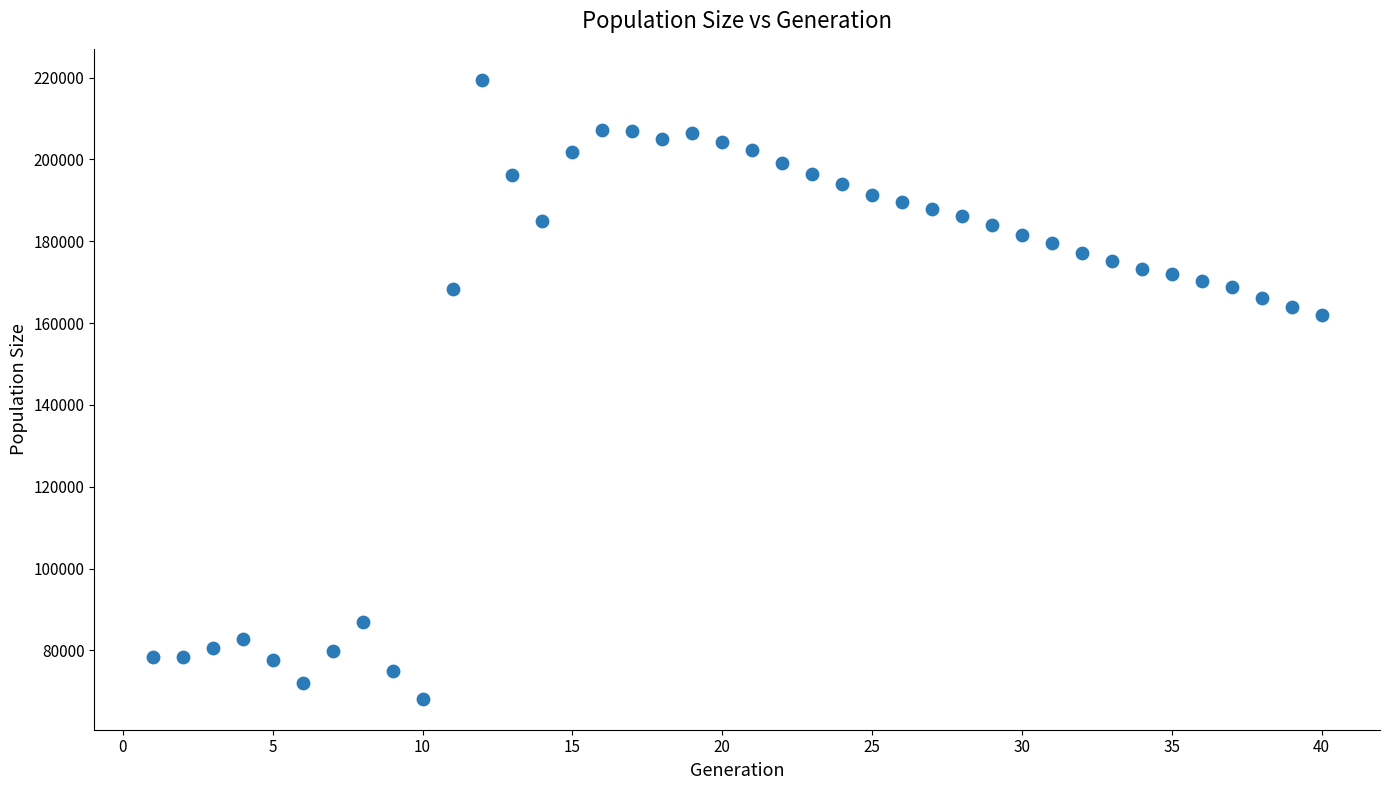

What Y value in the scatter plot is closest to 143810?

161932